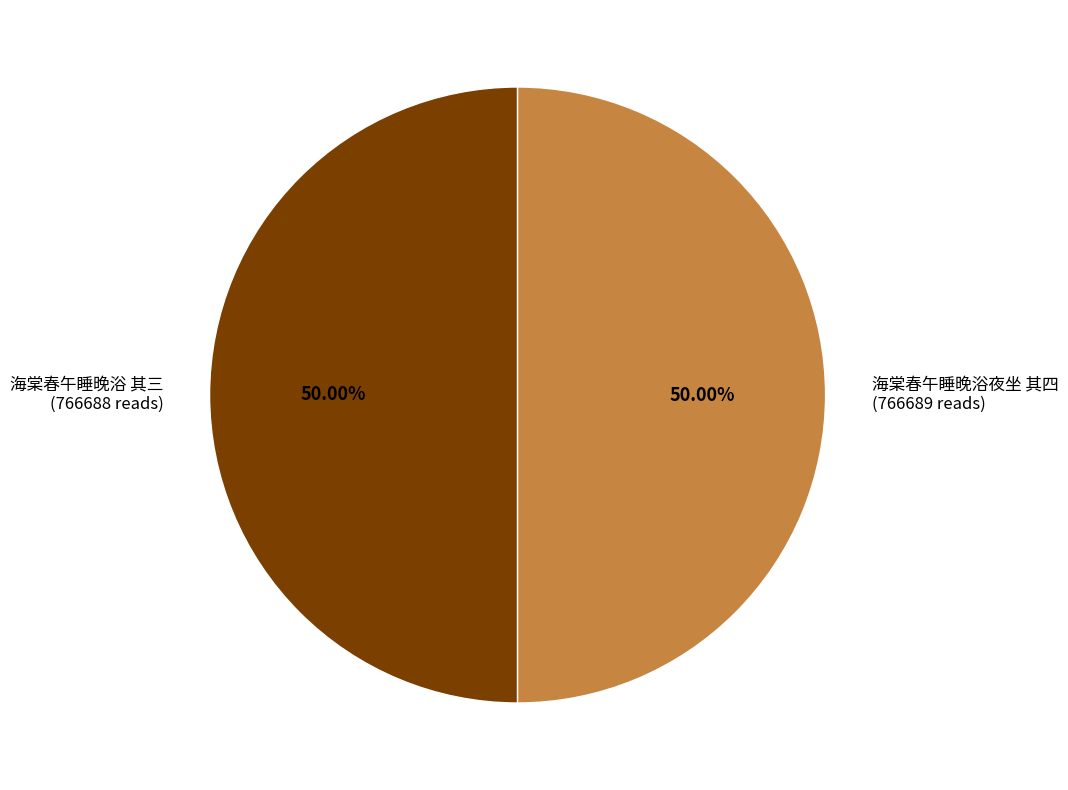

How much of the chart is everything except 海棠春午睡晚浴夜坐 其四?

50.0%